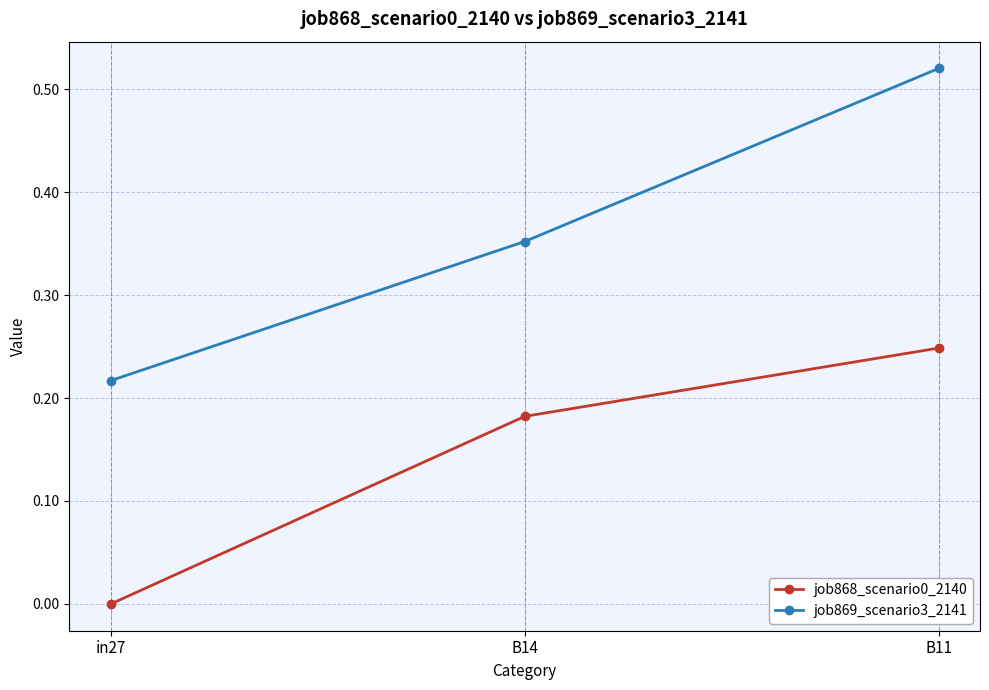

Count the job868_scenario0_2140 values in the range 0 to 1.

3